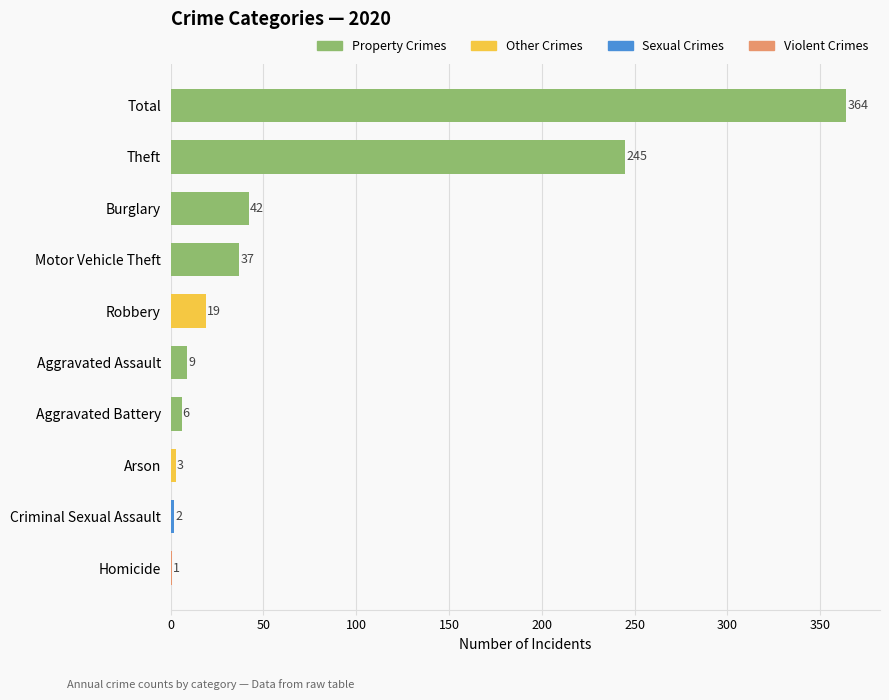

Which has a higher value, Robbery or Theft?

Theft